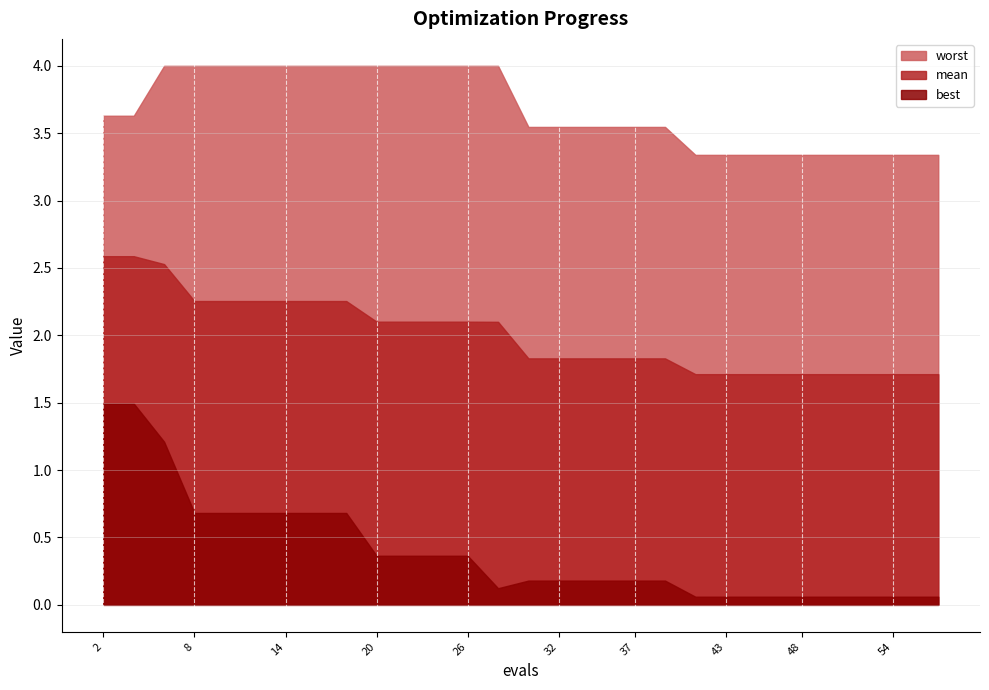

How many lines are shown in the chart?

3